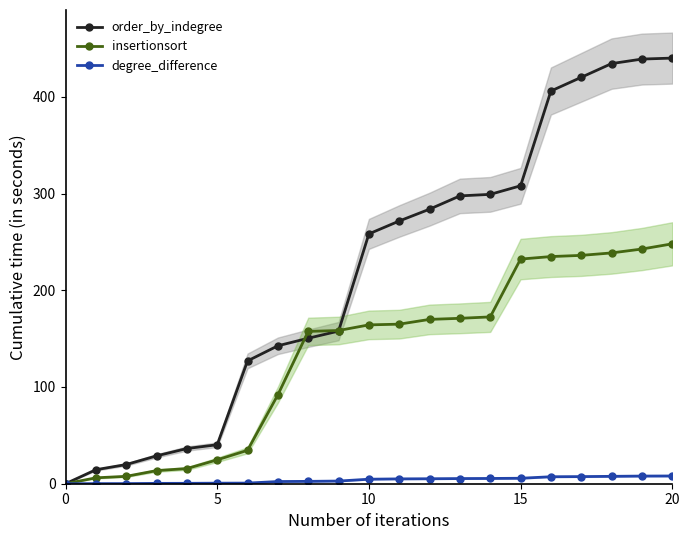

True or false: insertionsort has a value of 407.3 at 15.

False